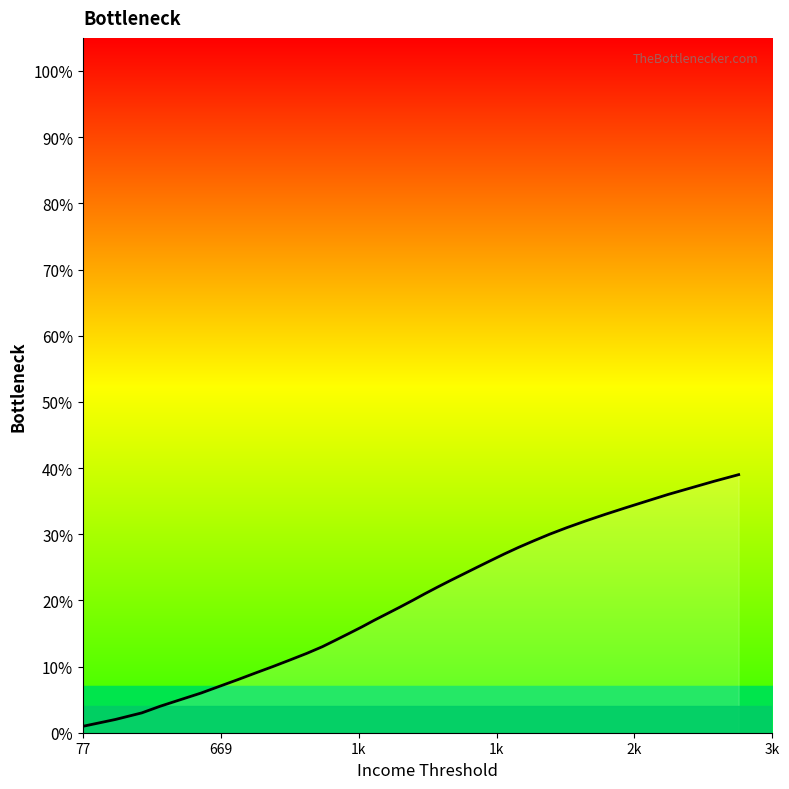

What is the maximum value shown in the chart?

39.0